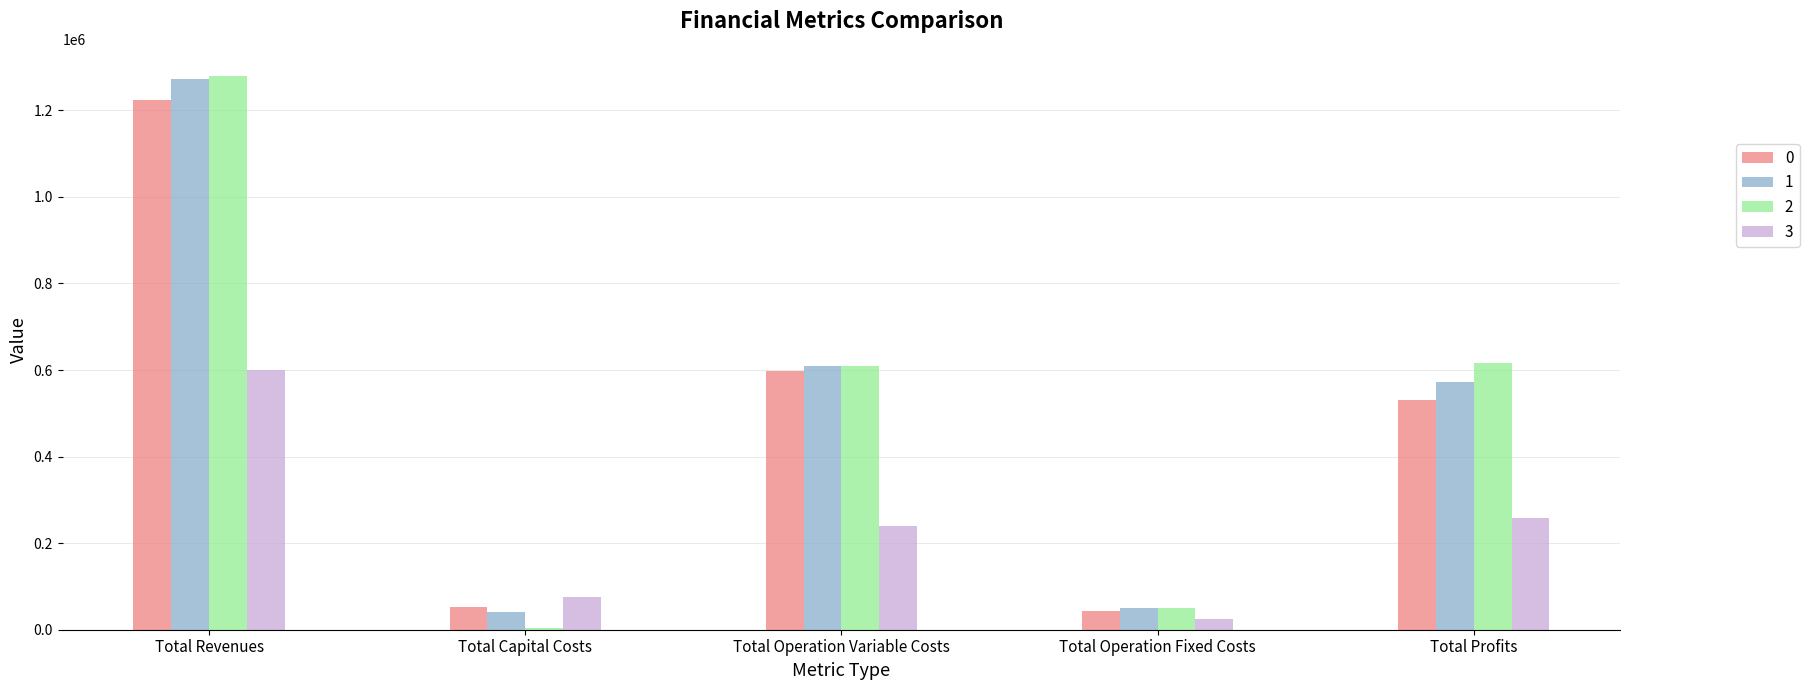

Reading left to right, what are all the values shown in this chart?

0: 1224220.4	51744.0	598472.0	42565.2	531439.1
1: 1273202.3	40832.0	609251.5	49618.0	573500.9
2: 1278268.2	4224.0	608530.3	50347.6	615166.3
3: 599951.1	76000.0	240498.6	24706.6	258745.9